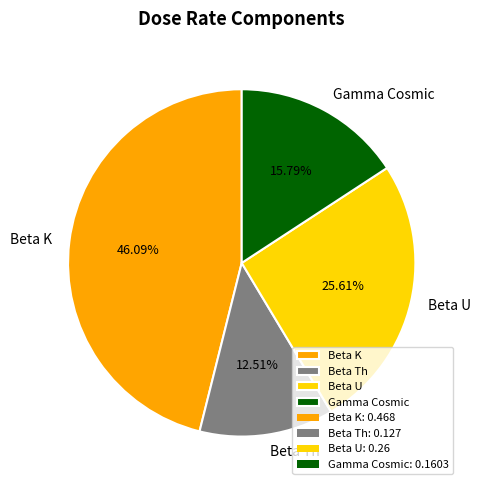

What portion of the pie excludes Beta K?

53.9%